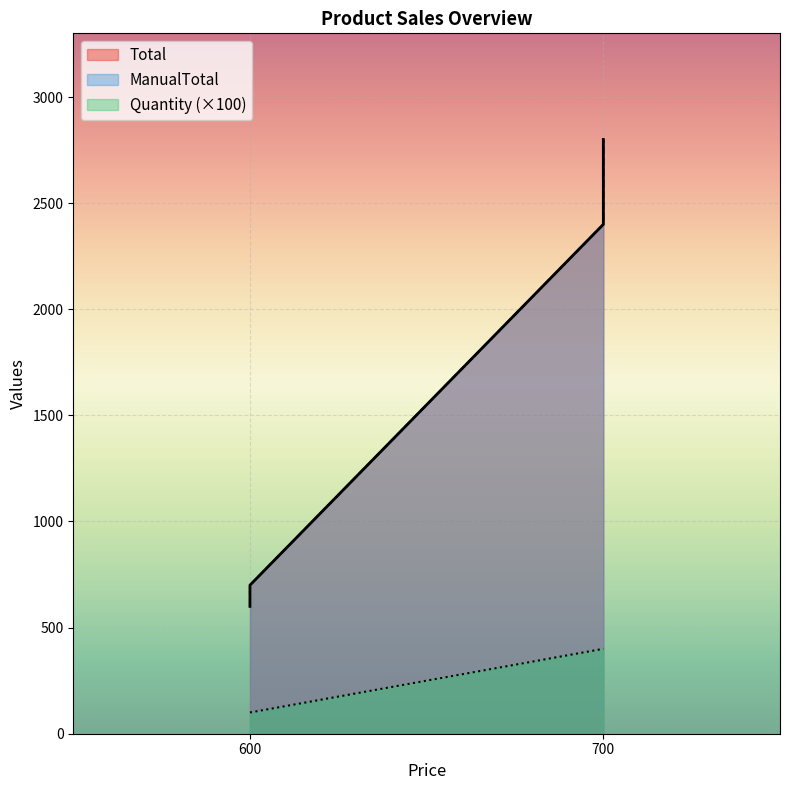

Rank the series at 600 from highest to lowest value.

Total, ManualTotal, Quantity